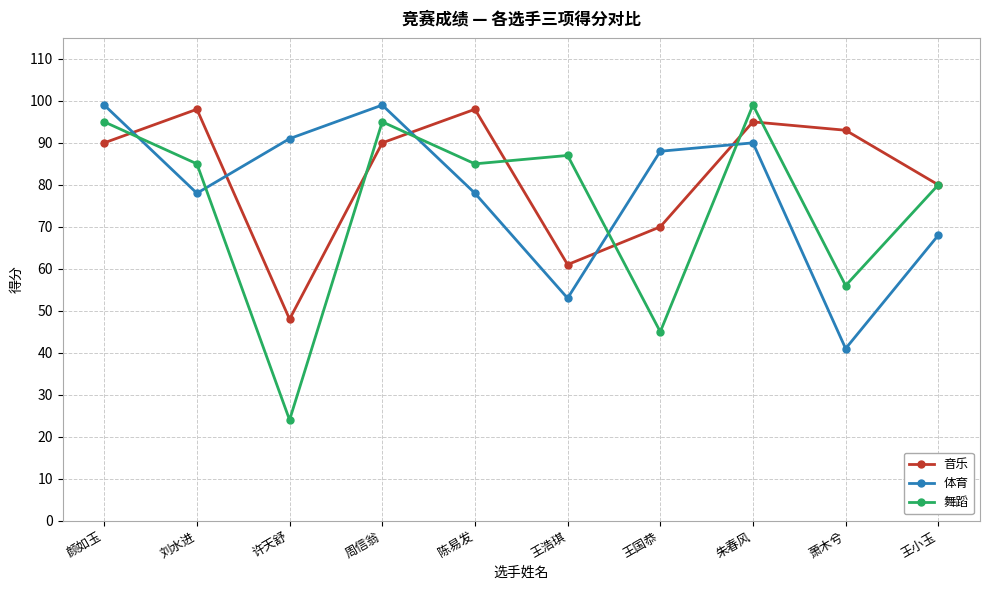

What is the value of the 体育 point at the 5th from the left?

78